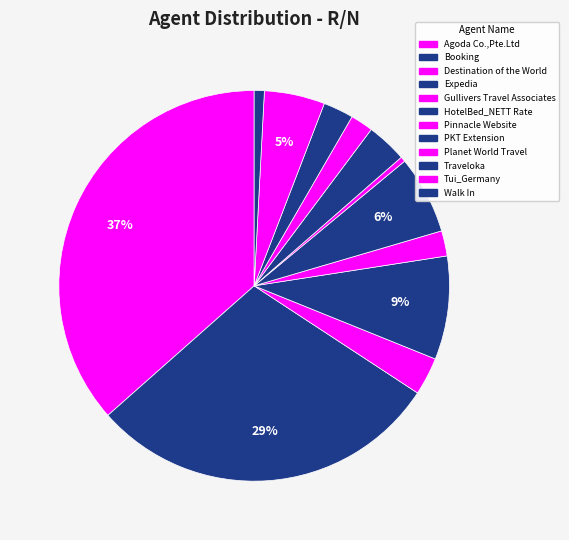

What is the change in value from Agoda Co.,Pte.Ltd to Booking?

-35